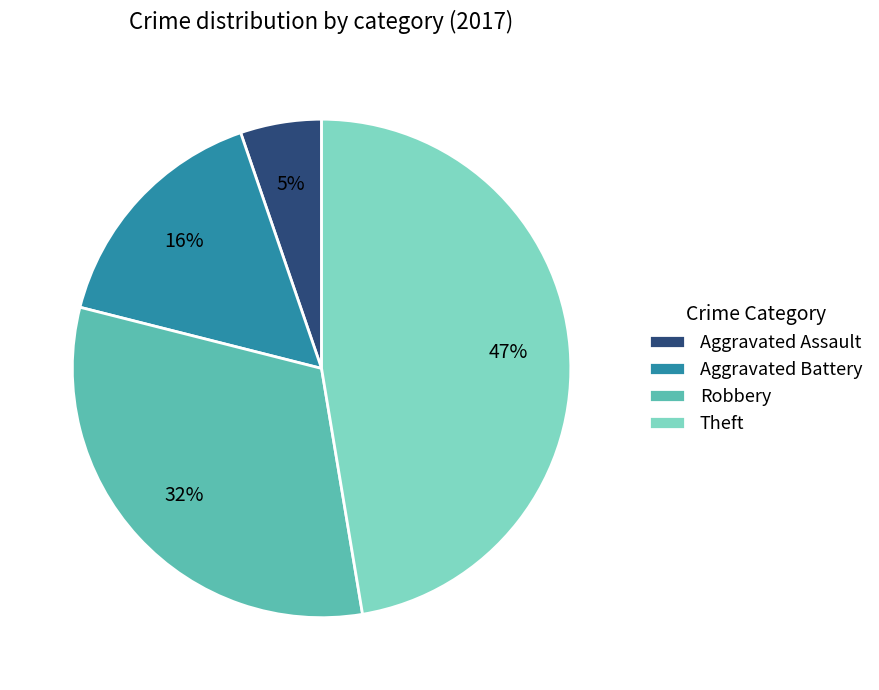

Combined, do Aggravated Assault and Aggravated Battery account for over 50%?

No